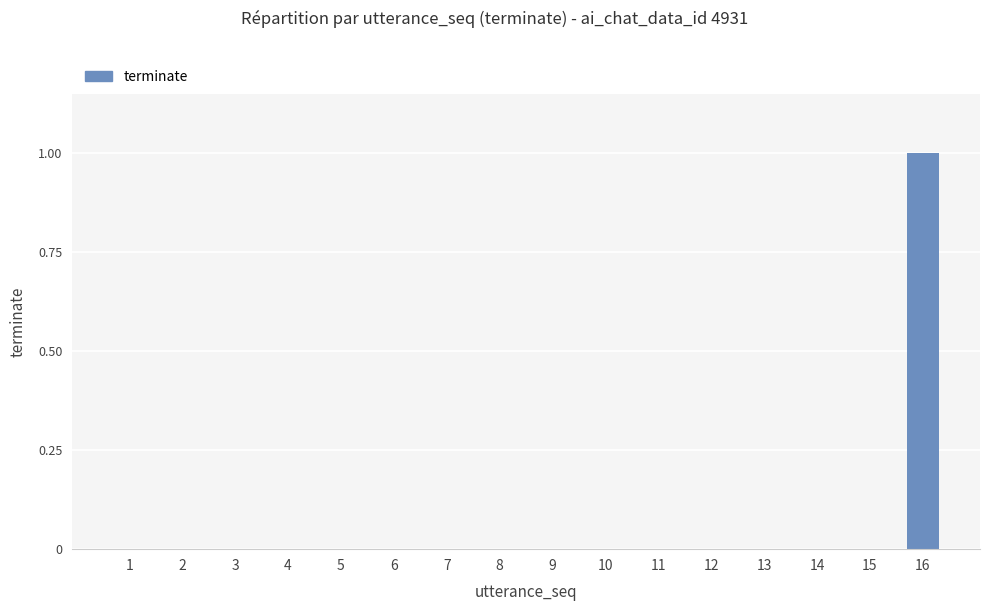

True or false: the data shows 0 at 3.

True